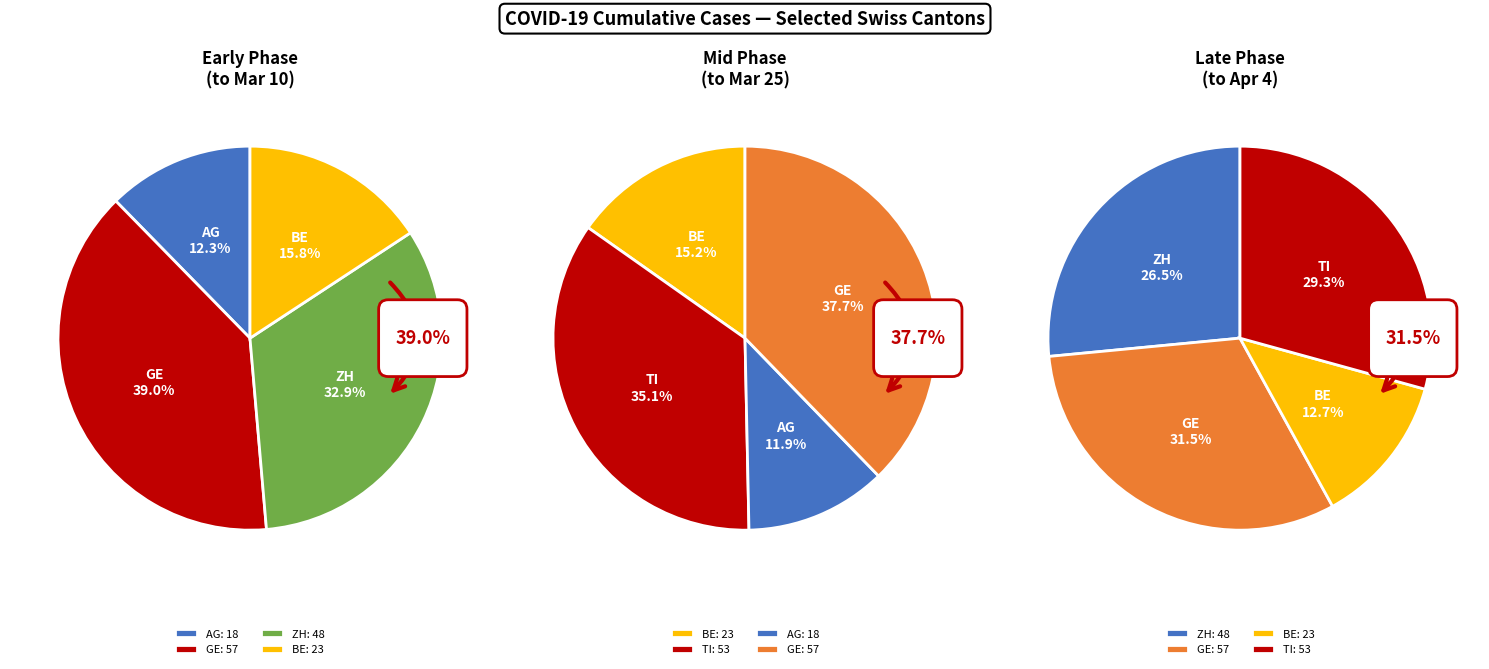

Is there a majority slice in this chart?

No